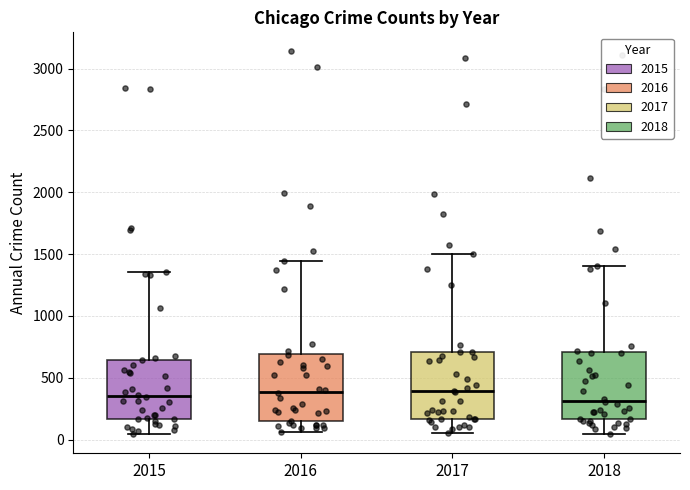

Reading left to right, read every box against the y-axis: the position of its median line, the range the box covers, and the ends of its whiskers. The values are not printed on the chart, so give them approximately, as read against the axis.

2015: median 350, box 150 to 650, whiskers 50 to 1350
2016: median 400, box 150 to 700, whiskers 50 to 1450
2017: median 400, box 150 to 700, whiskers 50 to 1500
2018: median 300, box 150 to 700, whiskers 50 to 1400